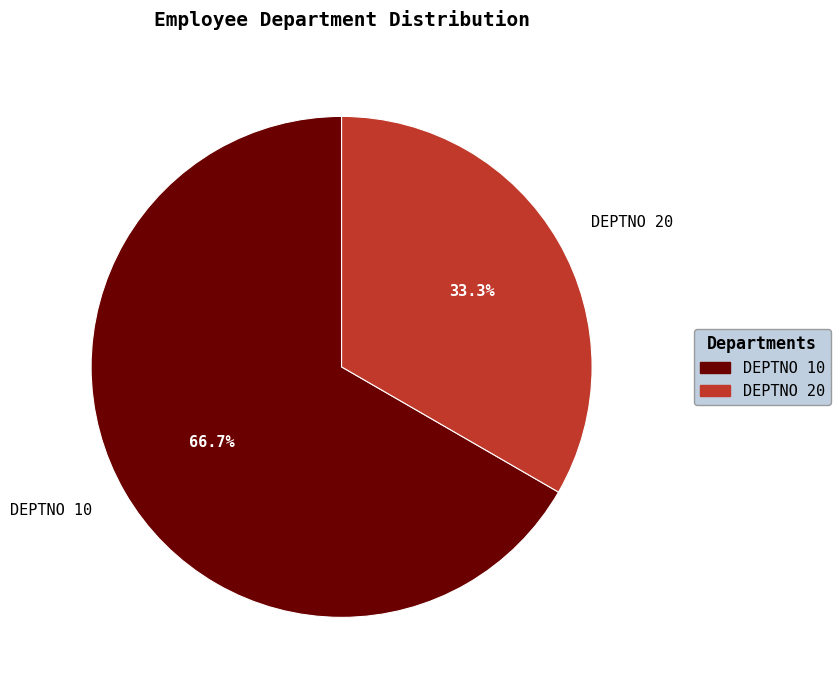

Is there a majority slice in this chart?

Yes